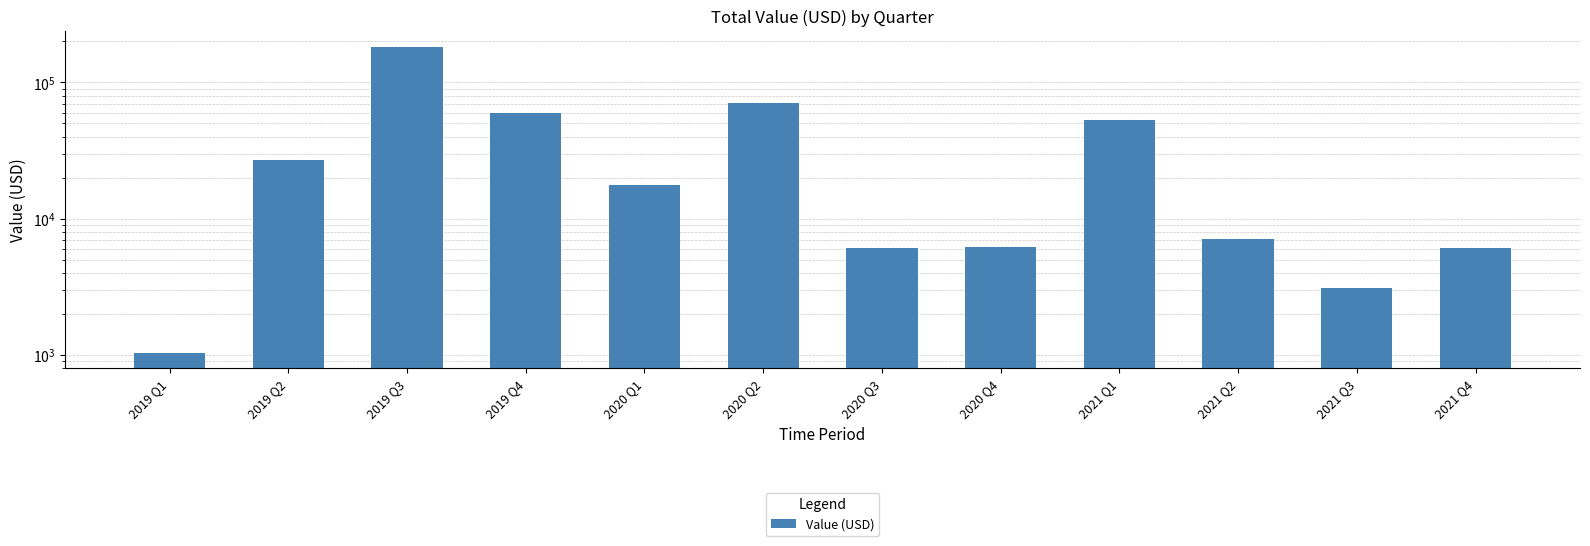

How many bars are there in total?

12